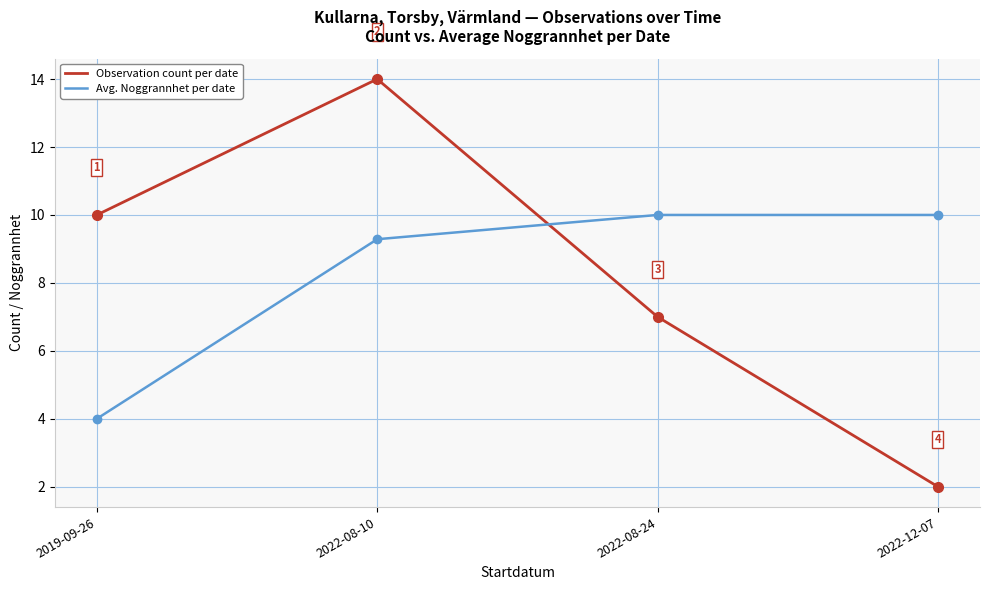

How many interior local peaks does the Observation count per date series have?

1